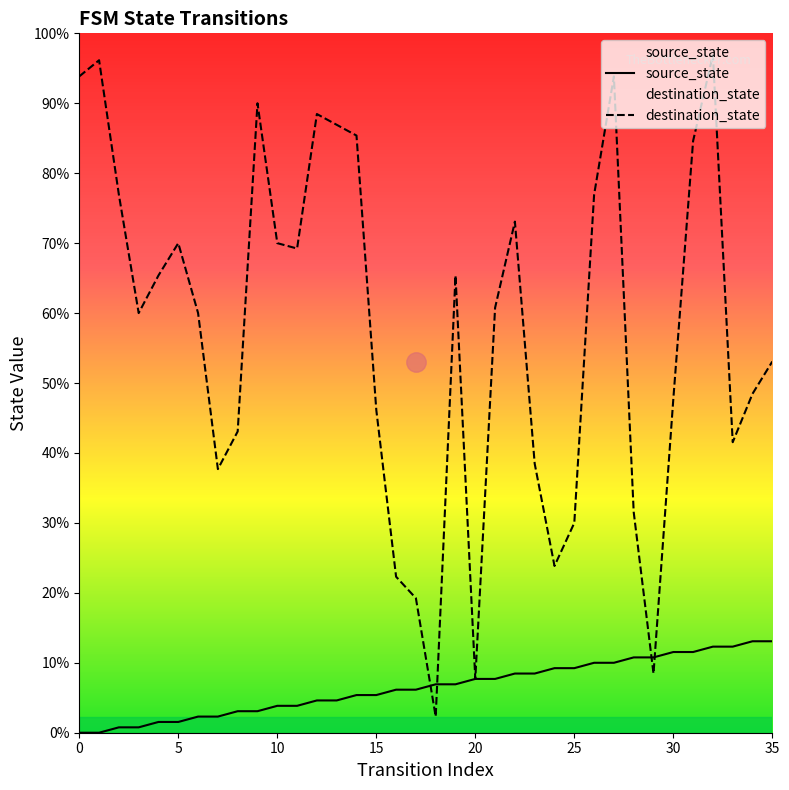

How many data points does each series have?

36